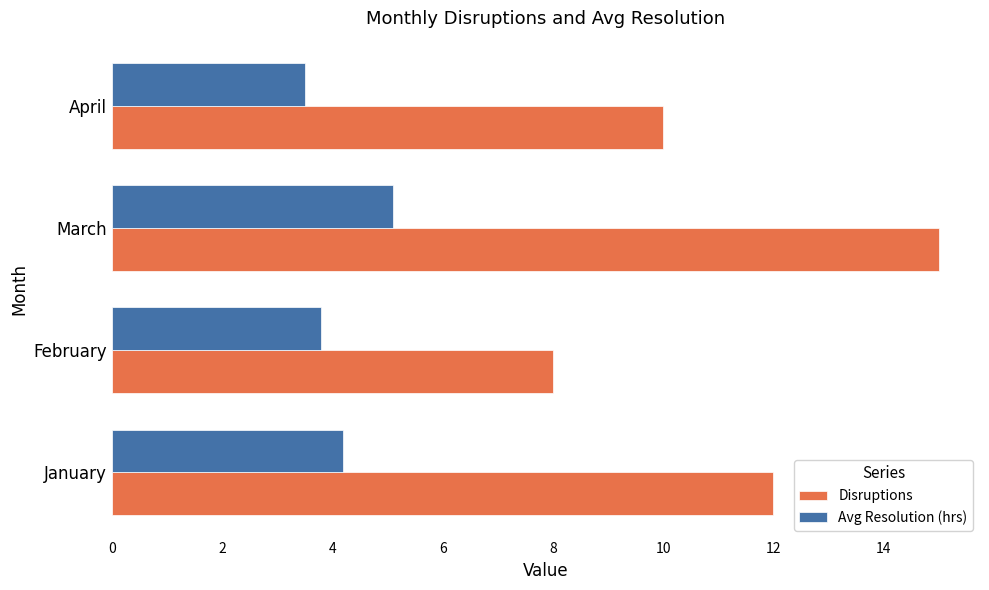

What is the smallest value displayed?

3.5